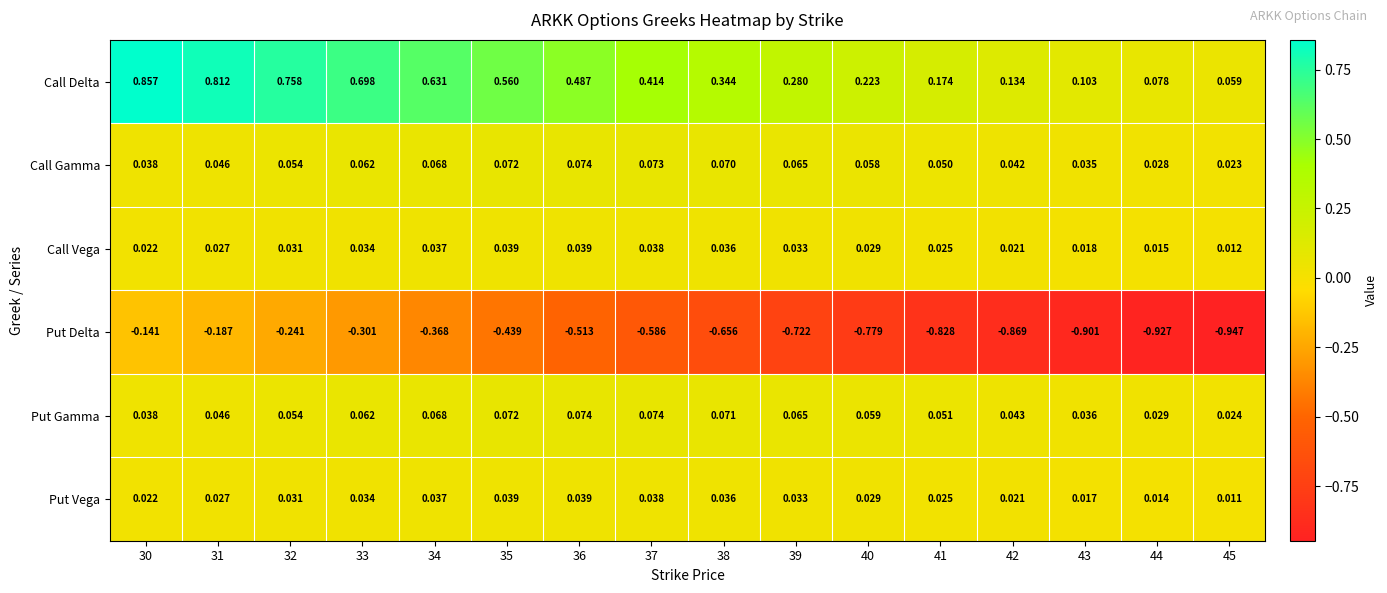

Which series has the largest range (max minus min)?

Put Delta